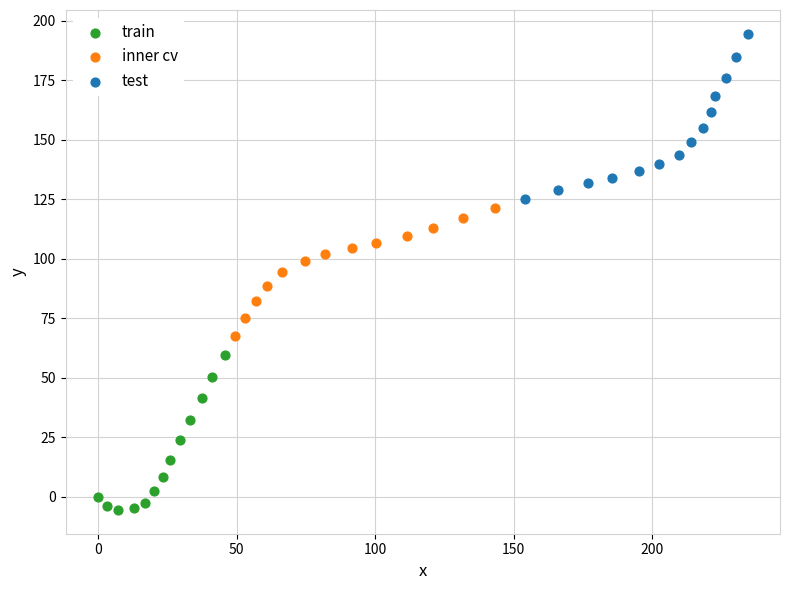

Which series reaches the maximum Y coordinate?

test